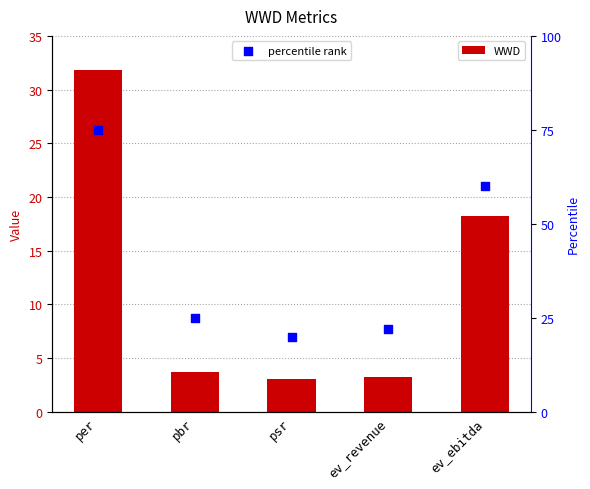

Is the value of WWD at ev_revenue greater than the value of percentile rank at per?

No